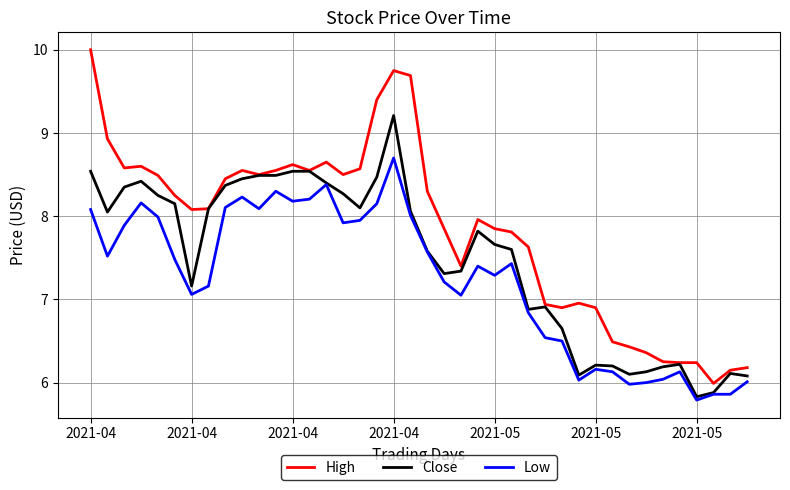

Rank the series by their average value, from lowest to highest.

Low, Close, High